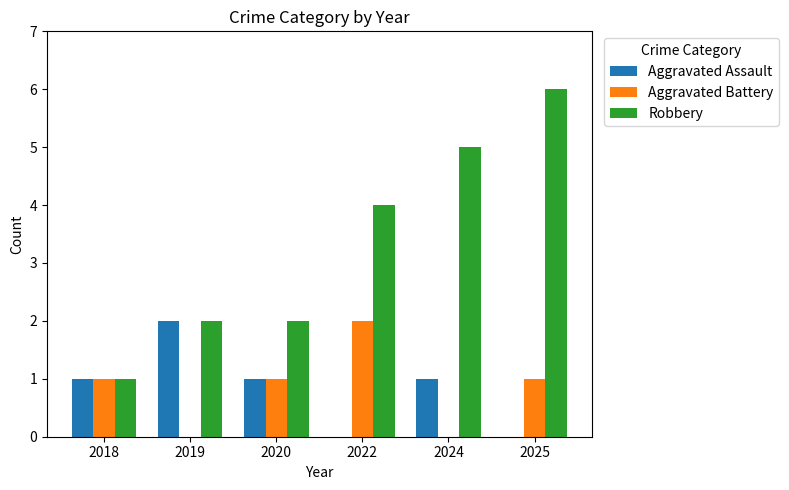

Is the value of Aggravated Assault at 2024 greater than the value of Robbery at 2022?

No